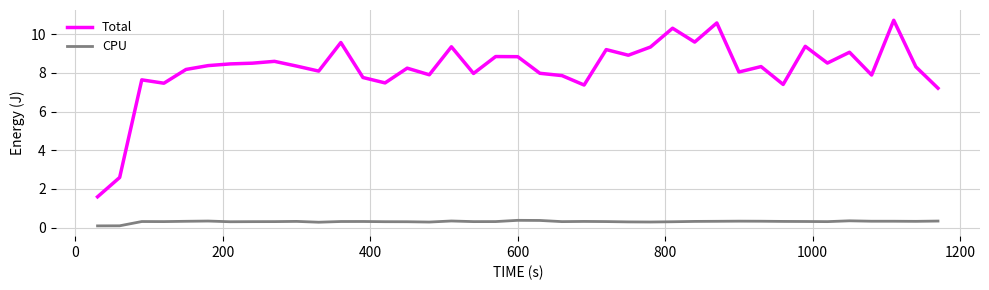

Does the chart display data point markers on the line(s)?

No